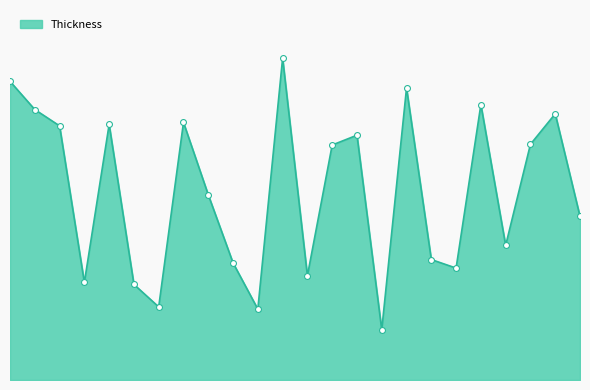

Is this an area chart (filled region under the line)?

Yes